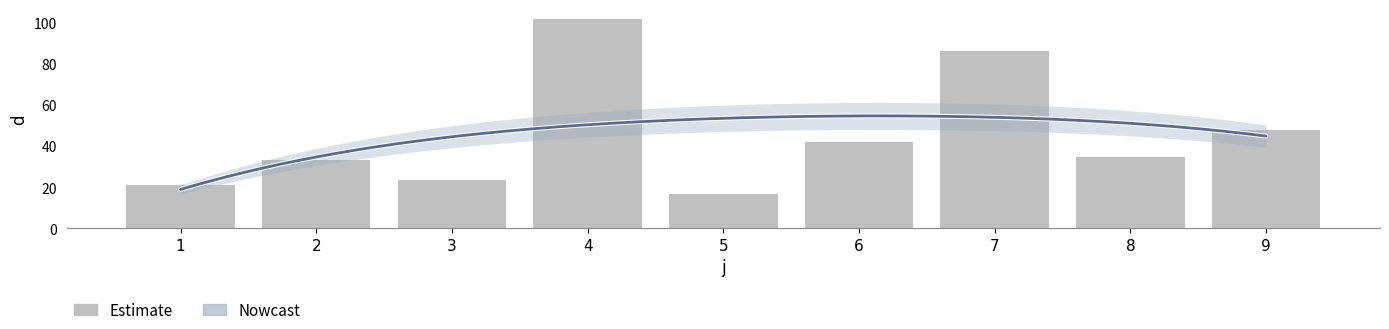

Reading right to left, what are all the values shown in this chart?

9=47.6	8=34.6	7=86.3	6=41.8	5=16.7	4=101.7	3=23.5	2=33.3	1=20.8